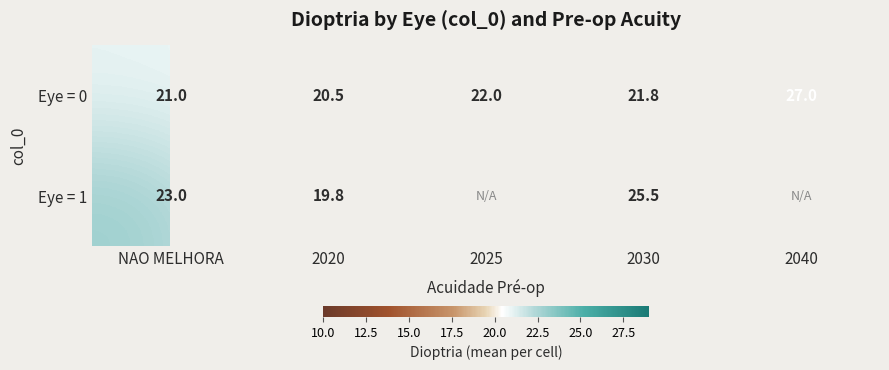

The value of Eye = 1 at 2020 is 19.8. True or false?

True